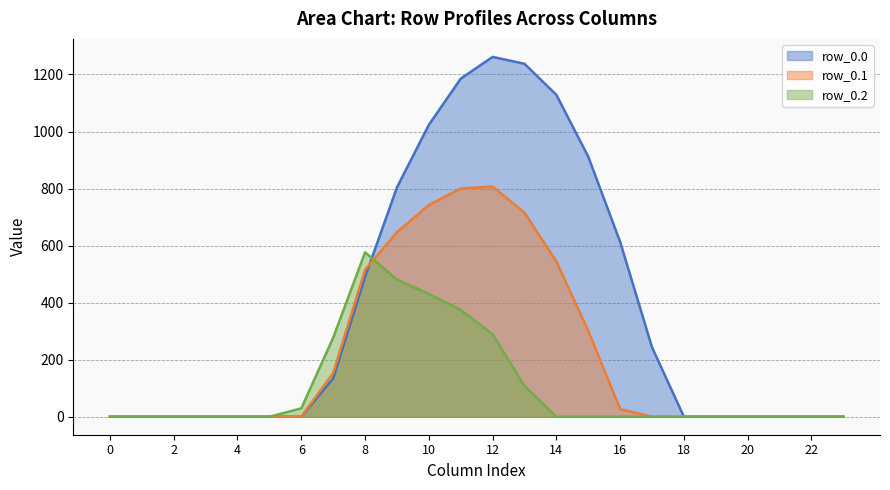

What is the average value of the row_0.2 series?

106.9